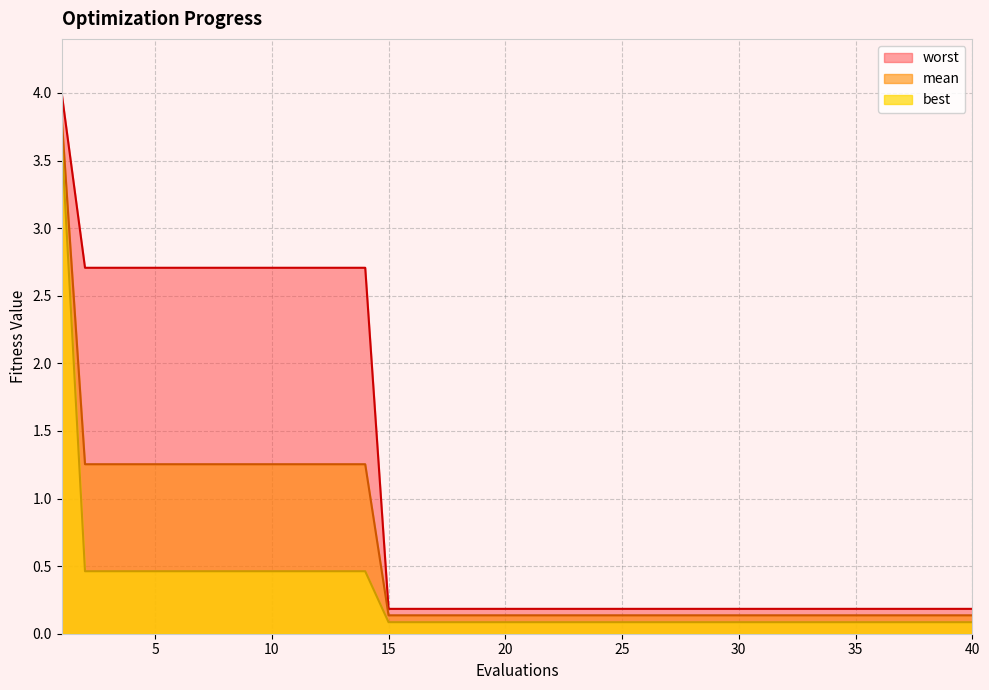

Reading left to right, what are all the values shown in this chart?

mean: 3.8	1.3	1.3	1.3	1.3	1.3	1.3	1.3	1.3	1.3	1.3	1.3	1.3	1.3	0.1	0.1	0.1	0.1	0.1	0.1	0.1	0.1	0.1	0.1	0.1	0.1	0.1	0.1	0.1	0.1	0.1	0.1	0.1	0.1	0.1	0.1	0.1	0.1	0.1	0.1
best: 3.7	0.5	0.5	0.5	0.5	0.5	0.5	0.5	0.5	0.5	0.5	0.5	0.5	0.5	0.1	0.1	0.1	0.1	0.1	0.1	0.1	0.1	0.1	0.1	0.1	0.1	0.1	0.1	0.1	0.1	0.1	0.1	0.1	0.1	0.1	0.1	0.1	0.1	0.1	0.1
worst: 4.0	2.7	2.7	2.7	2.7	2.7	2.7	2.7	2.7	2.7	2.7	2.7	2.7	2.7	0.2	0.2	0.2	0.2	0.2	0.2	0.2	0.2	0.2	0.2	0.2	0.2	0.2	0.2	0.2	0.2	0.2	0.2	0.2	0.2	0.2	0.2	0.2	0.2	0.2	0.2